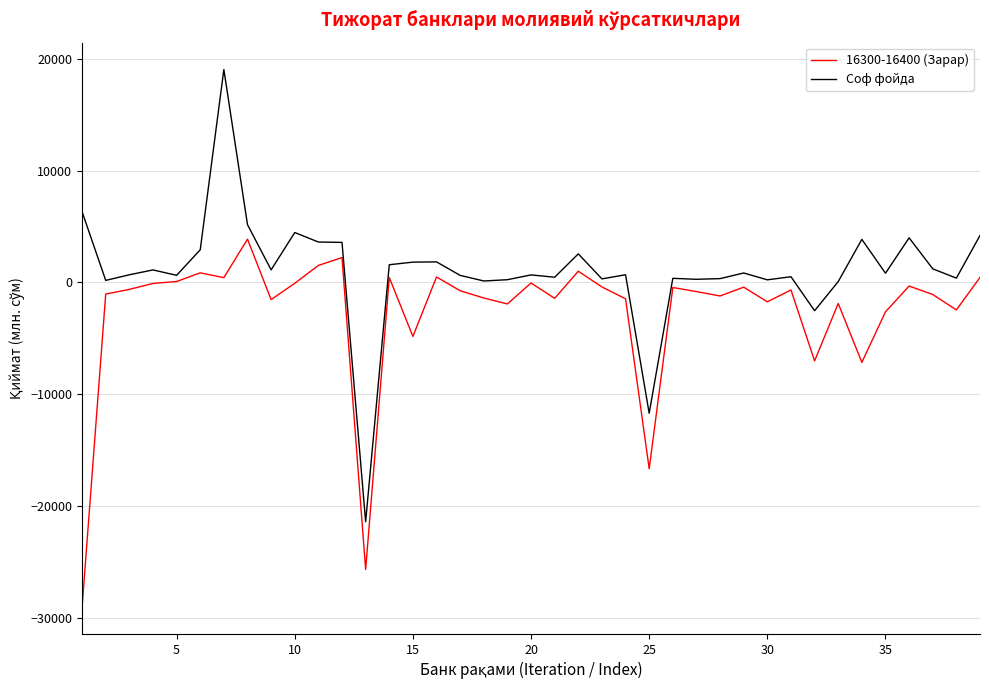

In 16300-16400 (Зарар), how many points are lower than both neighbors (excluding endpoints)?

12